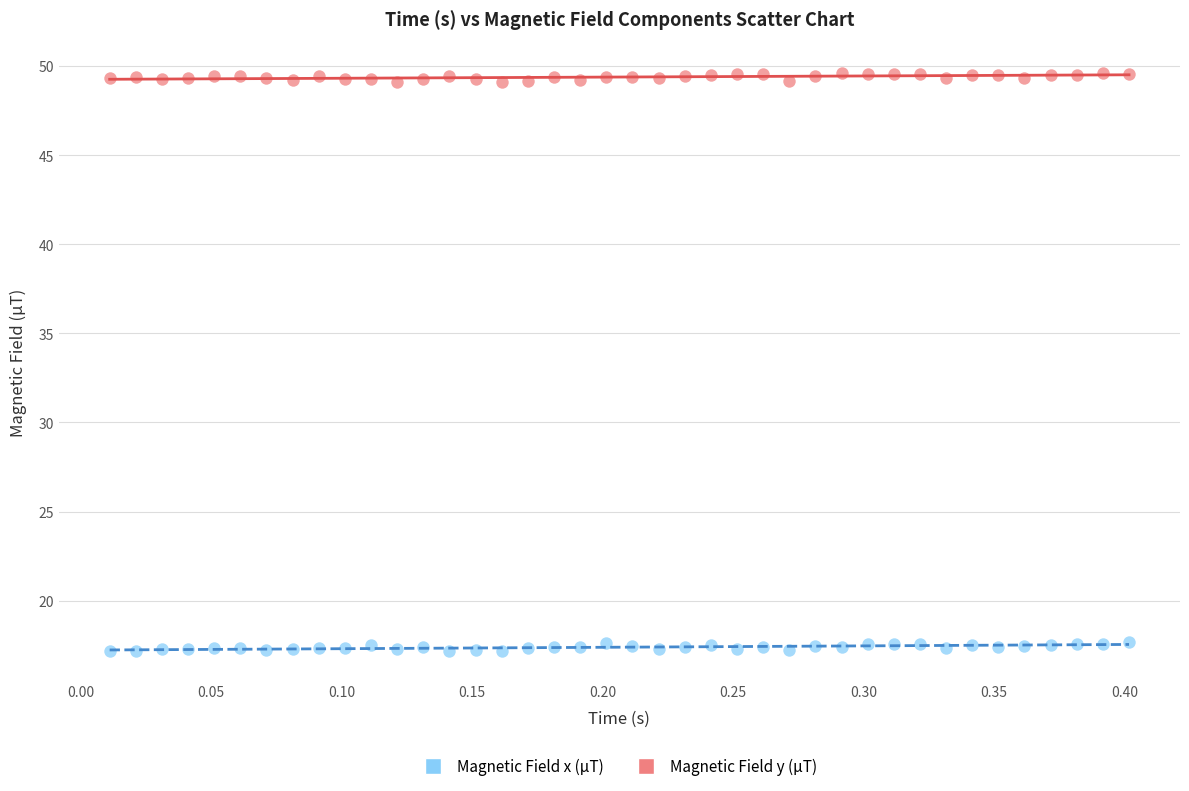

Which series contains the lowest Y value?

Magnetic Field x (µT)